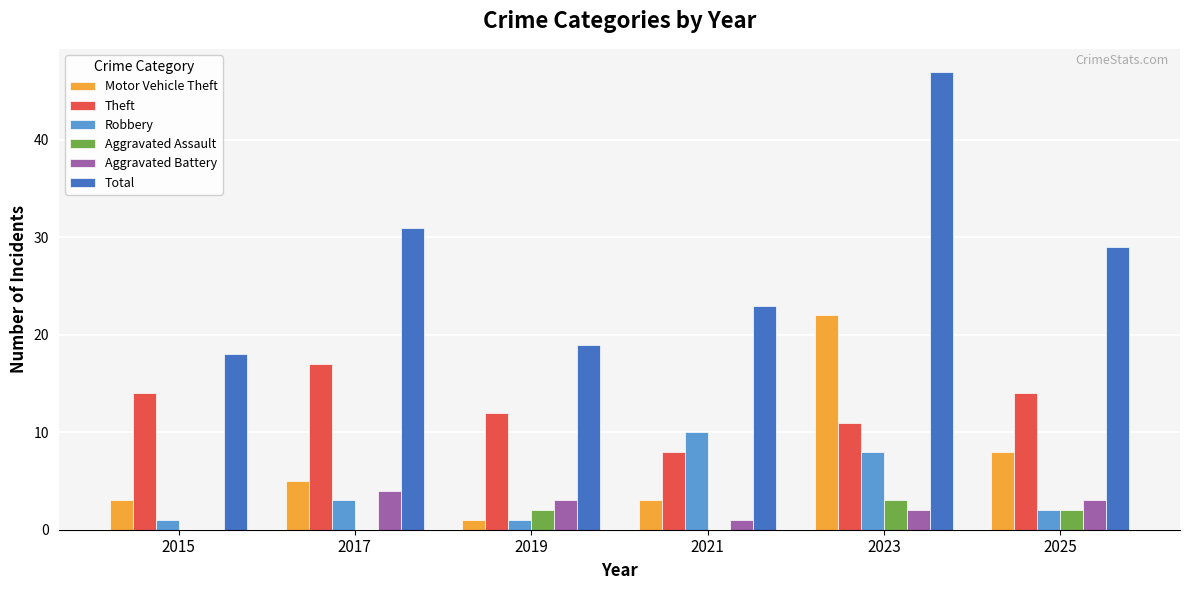

What is the average value of the Aggravated Battery series?

2